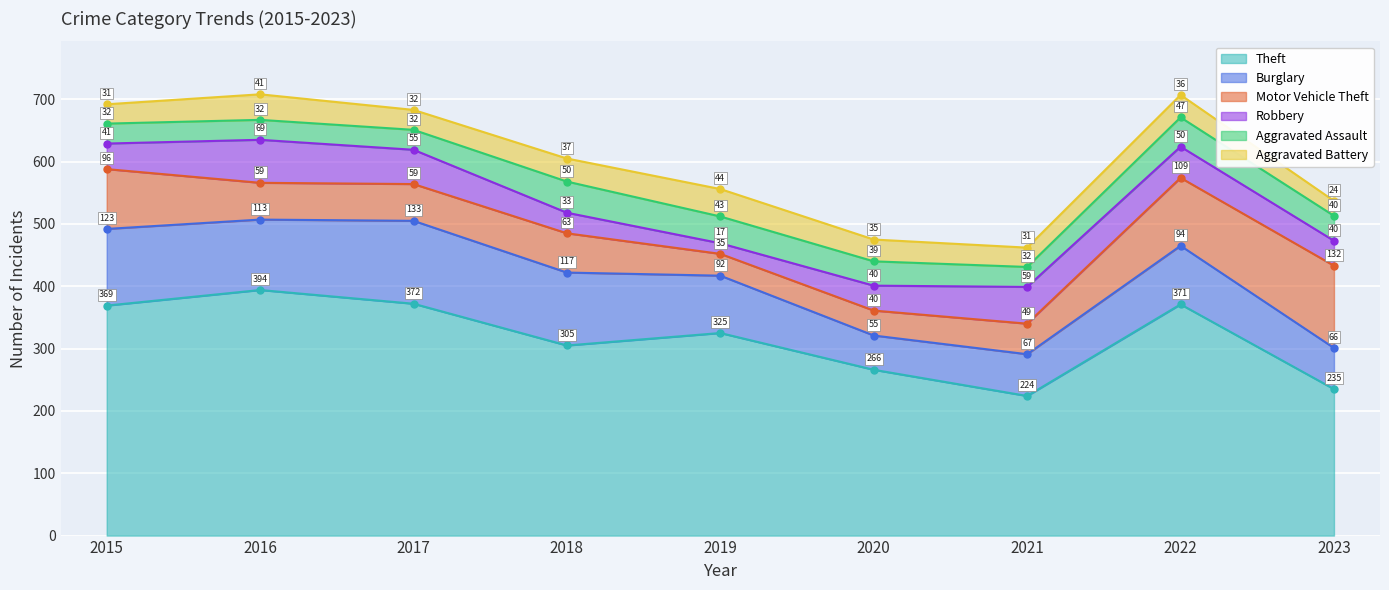

List the series in order of their peak value, highest first.

Theft, Burglary, Motor Vehicle Theft, Robbery, Aggravated Assault, Aggravated Battery